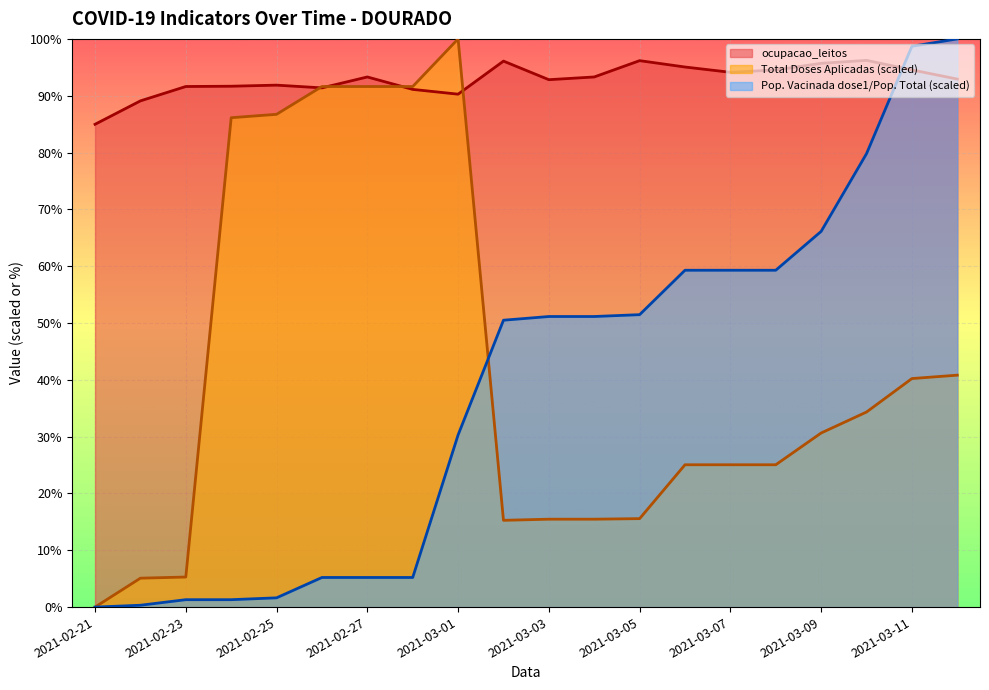

What position from the left is 2021-02-22?

2